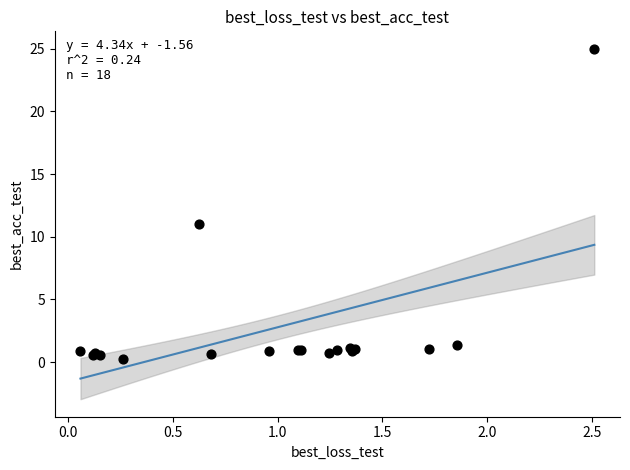

What Y value in the scatter plot is closest to 12?

11.0